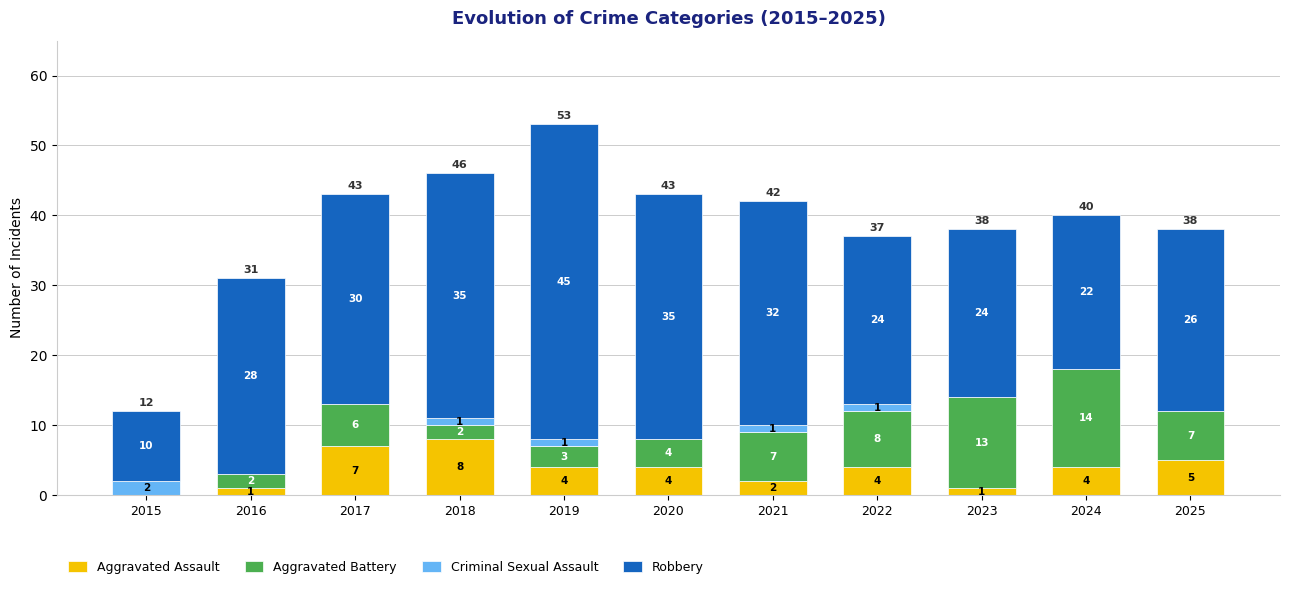

What is the total value across all series at 2015?

12